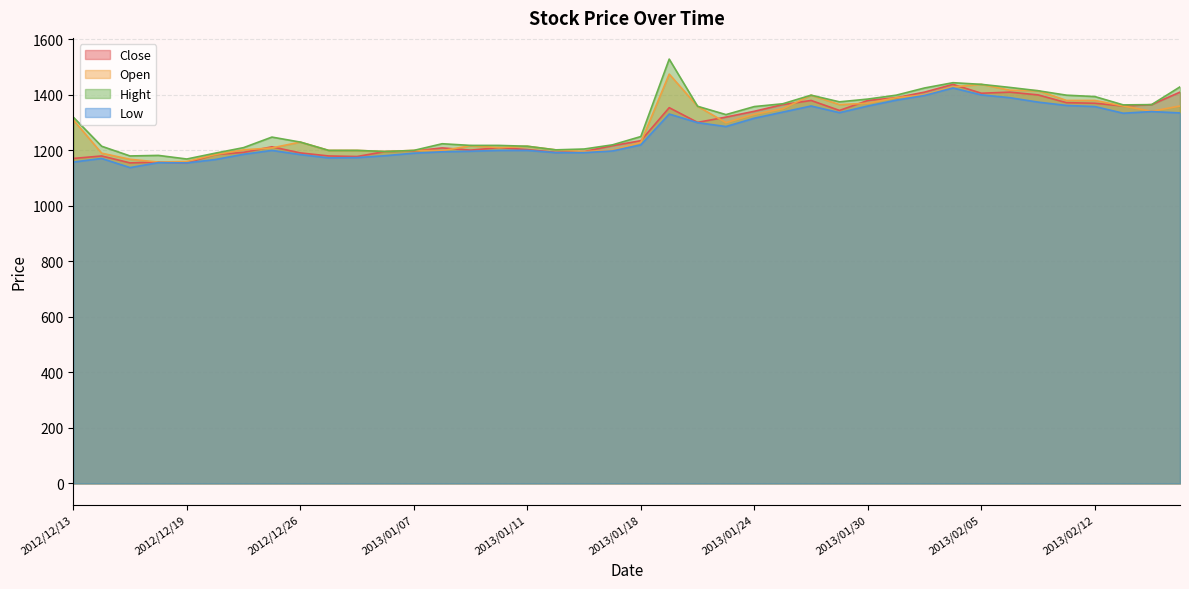

What position from the right is 2012/12/18?

37